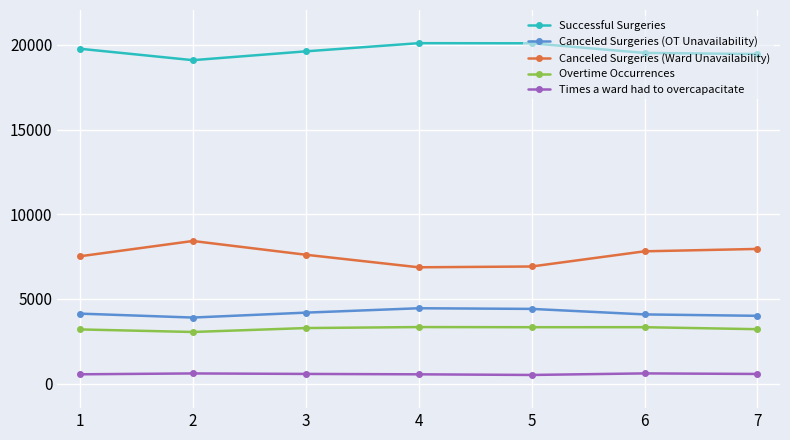

Count the number of categories in the chart.

7